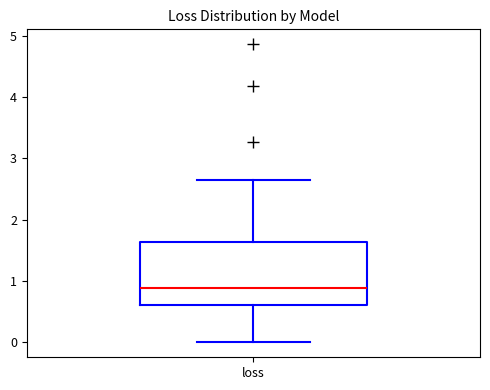

Transcribe this box plot: give where the median line is, the range the box spans, and where the two whiskers end, as read against the y-axis. The values are not printed on the chart, so give them approximately, as read against the axis.

median 0.9, box 0.6 to 1.6, whiskers 0.0 to 2.6